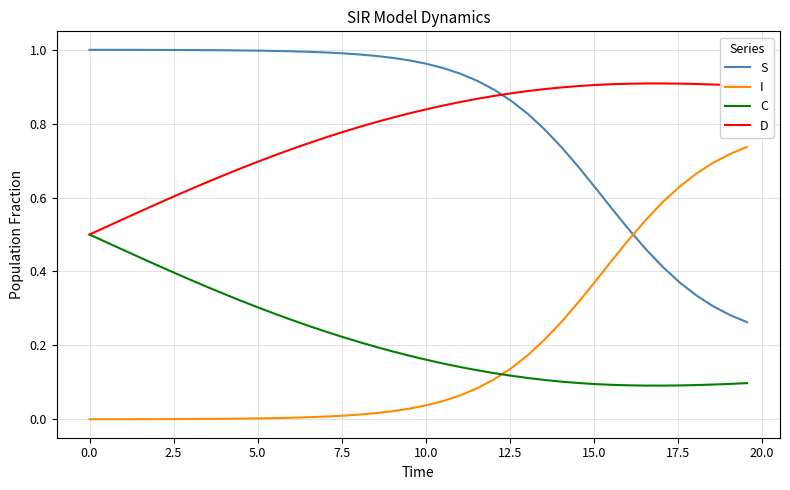

Rank the series by their maximum value, from lowest to highest.

C, I, D, S